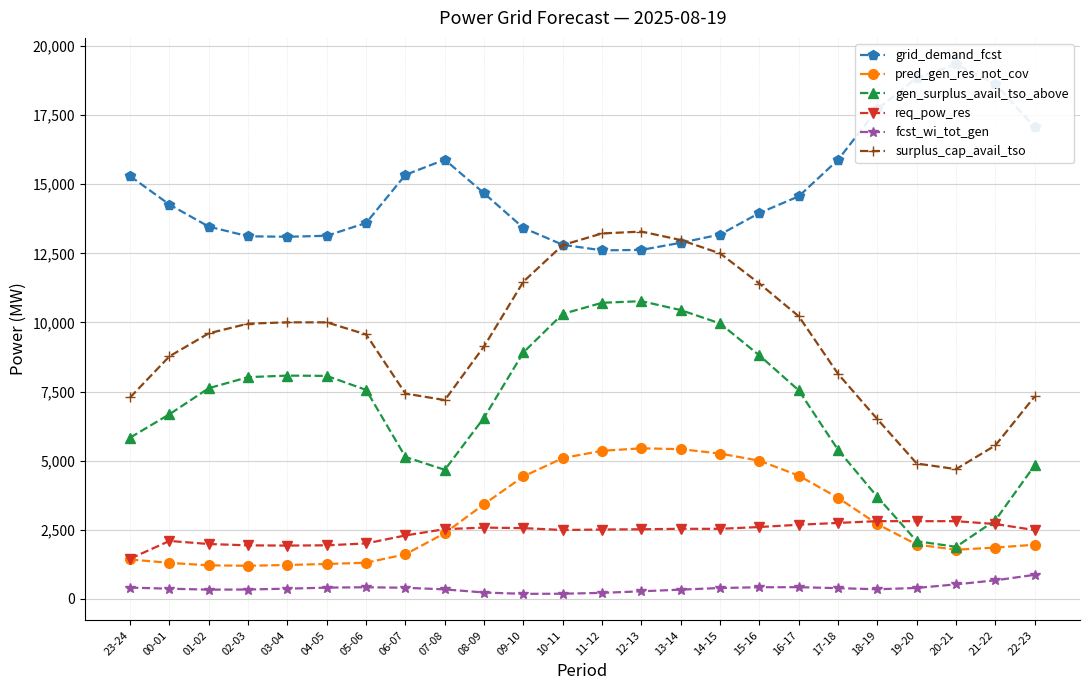

At which category does req_pow_res reach its first local valley?

03-04